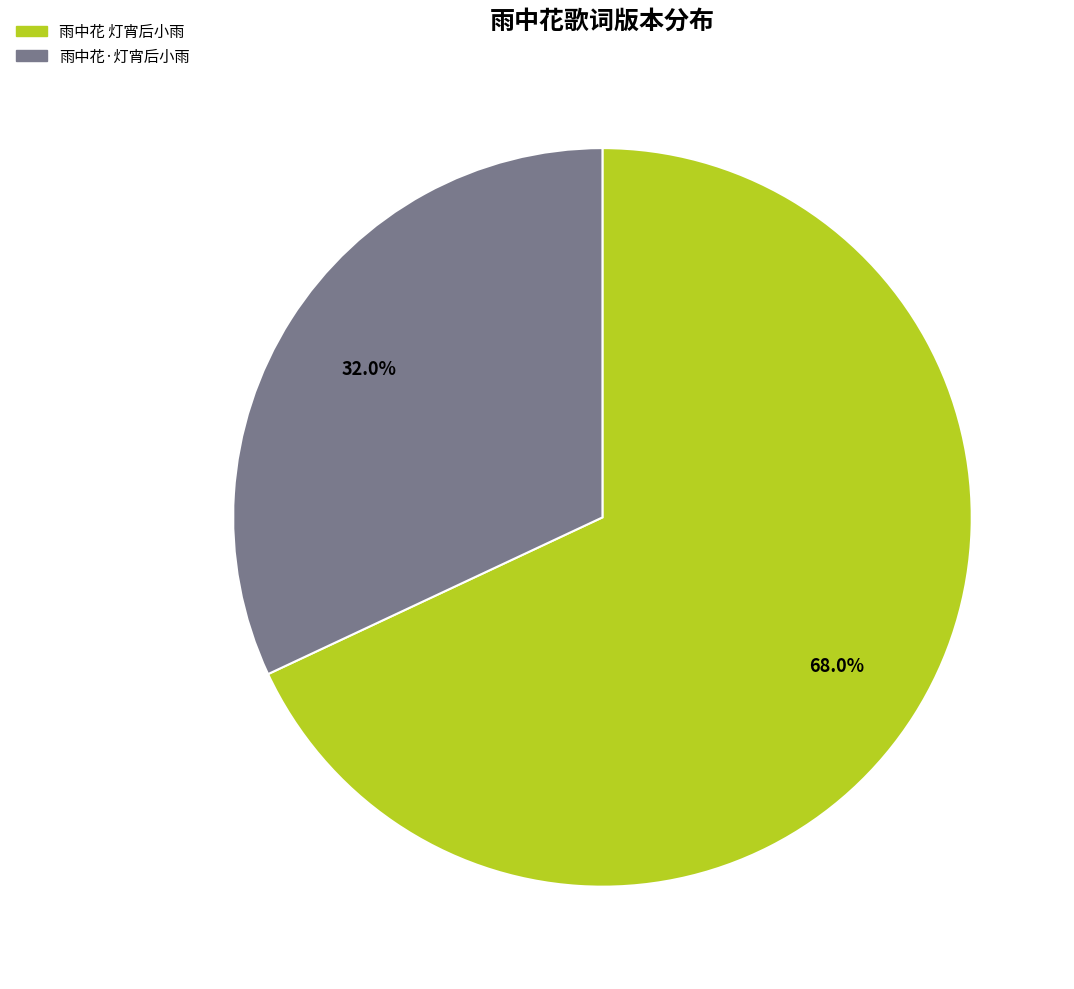

Is the sum of 雨中花 灯宵后小雨 and 雨中花·灯宵后小雨 greater than half?

Yes